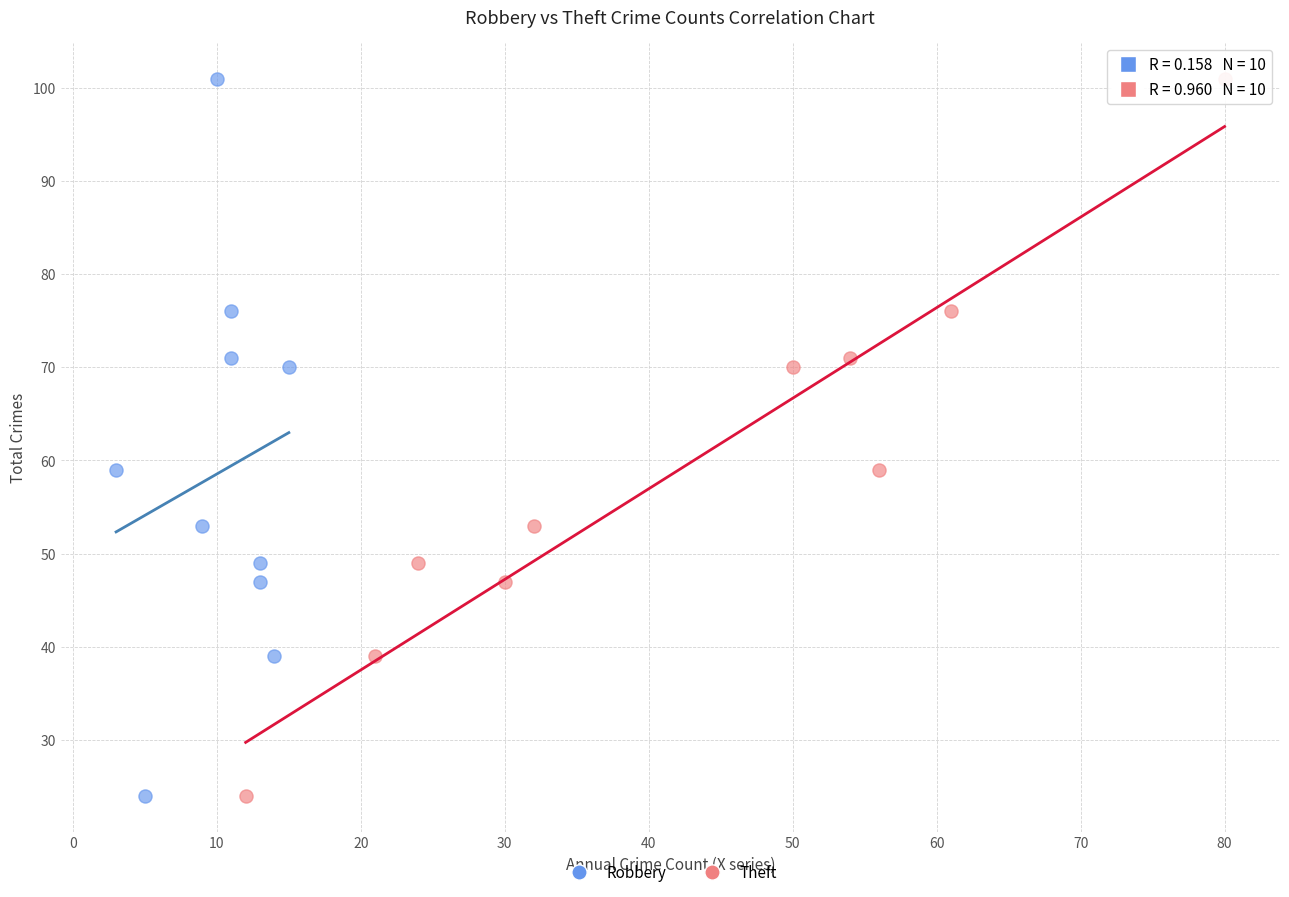

What are all the series names shown in the legend?

Robbery, Theft